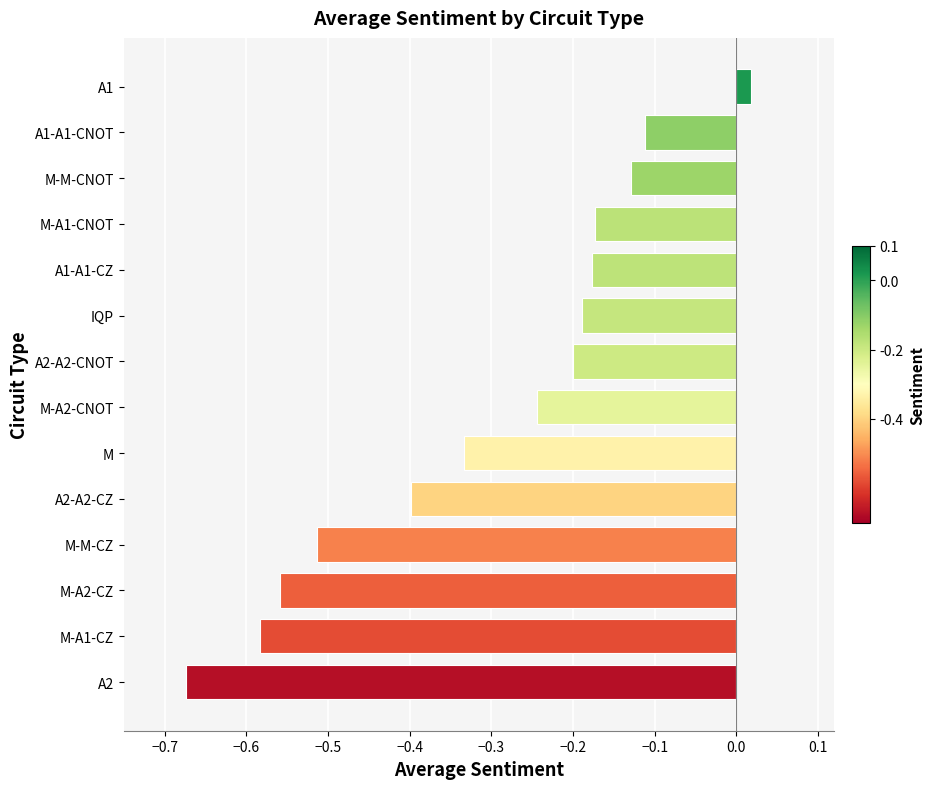

What is the sum of all values?

-4.3